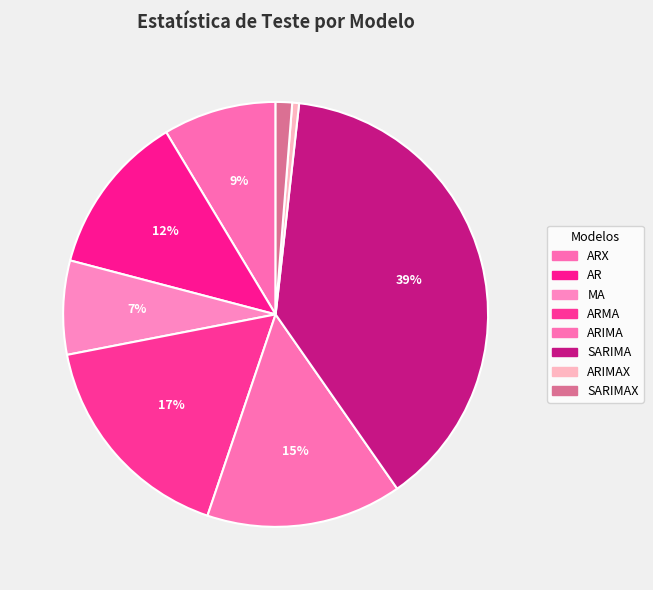

Which slice is the smallest?

ARIMAX